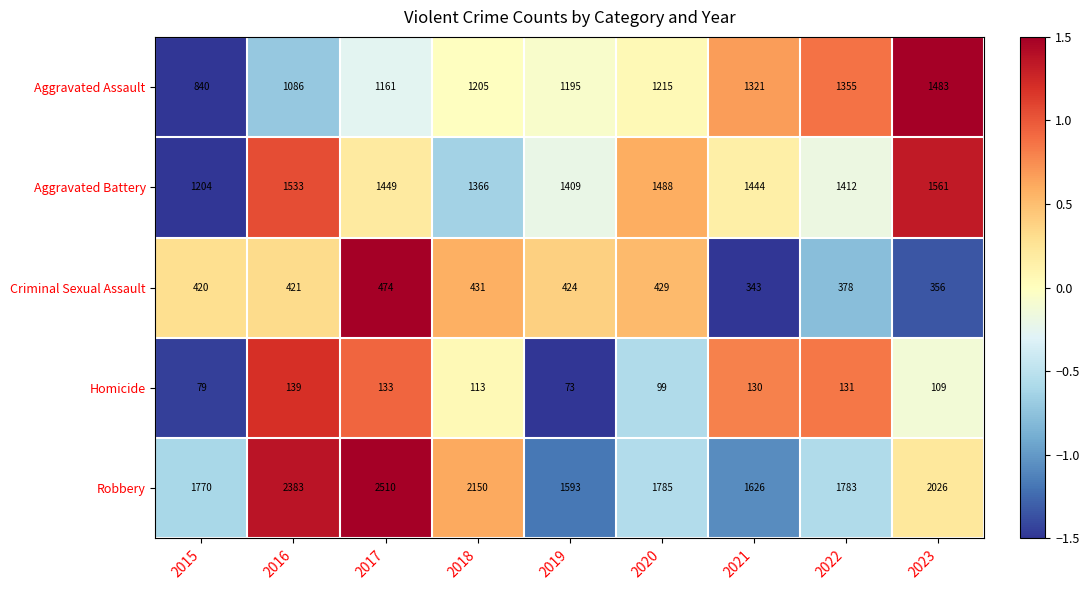

What is the sum of the Homicide values at 2023 and 2019?

182